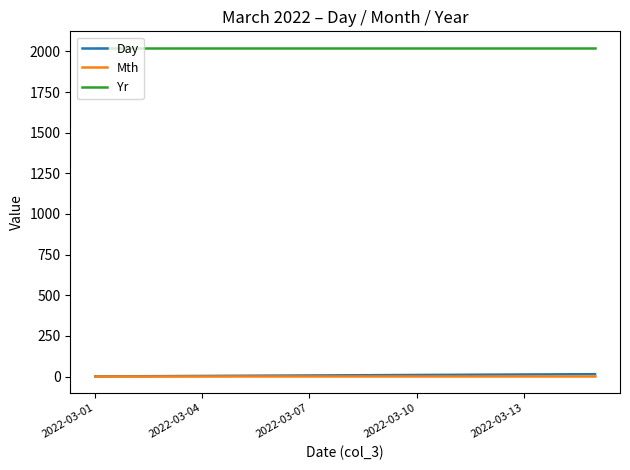

Which series has the largest total across all categories?

Yr